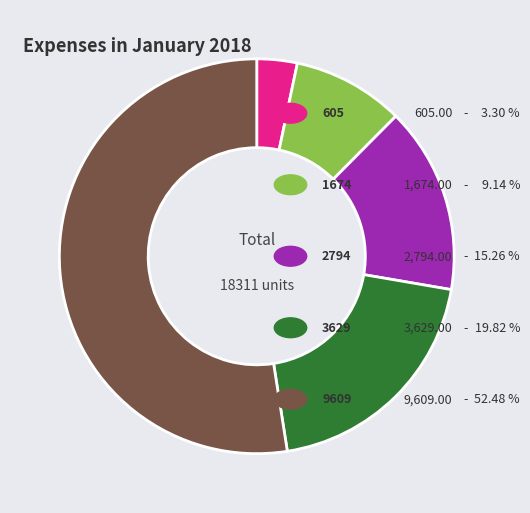

How many segments does this pie chart have?

5